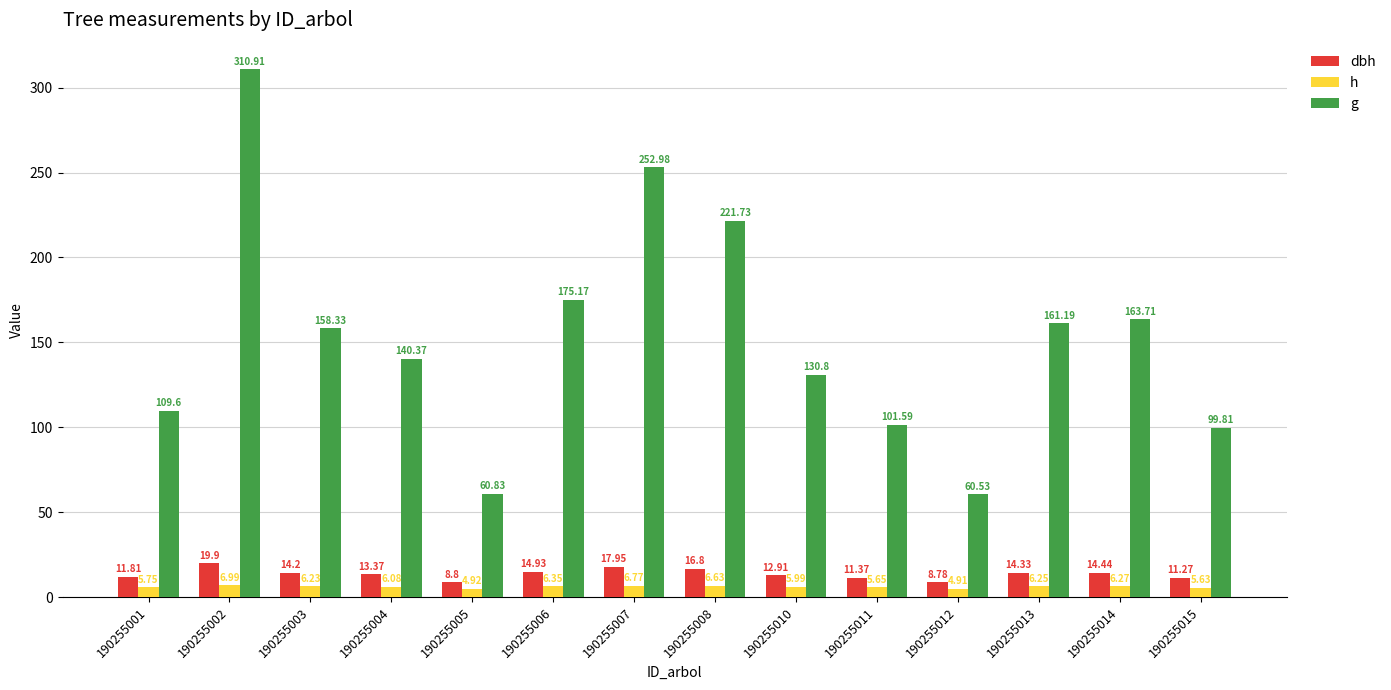

At how many categories does at least one series exceed 18?

14